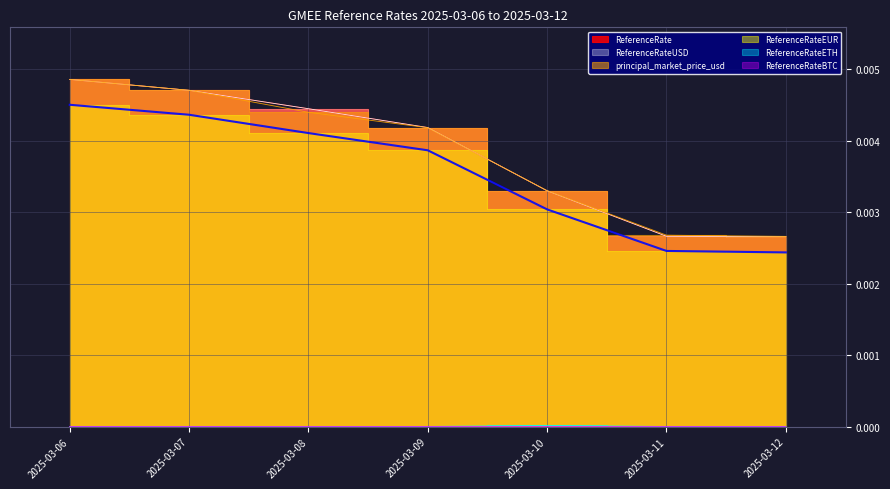

Which category has the lowest value in the principal_market_price_usd series?

2025-03-12